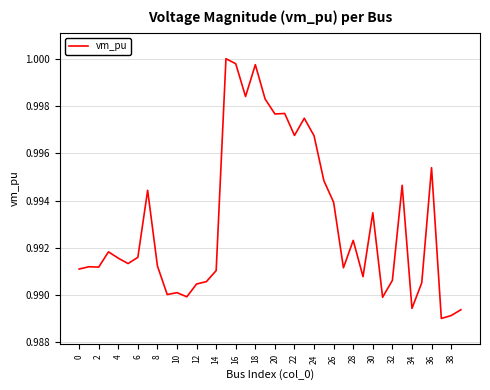

Is this an area chart (filled region under the line)?

No